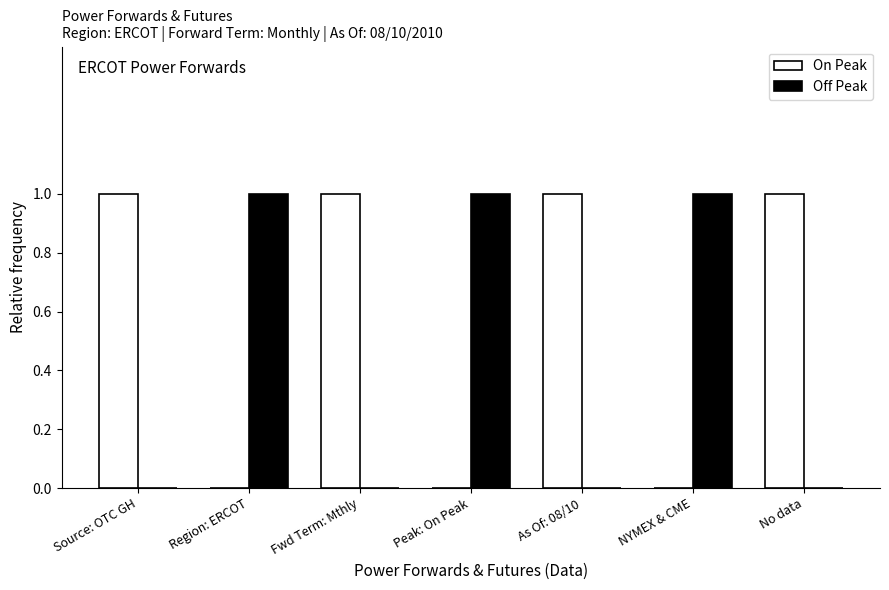

Reading right to left, what are all the values shown in this chart?

On Peak: 1	0	1	0	1	0	1
Off Peak: 0	1	0	1	0	1	0